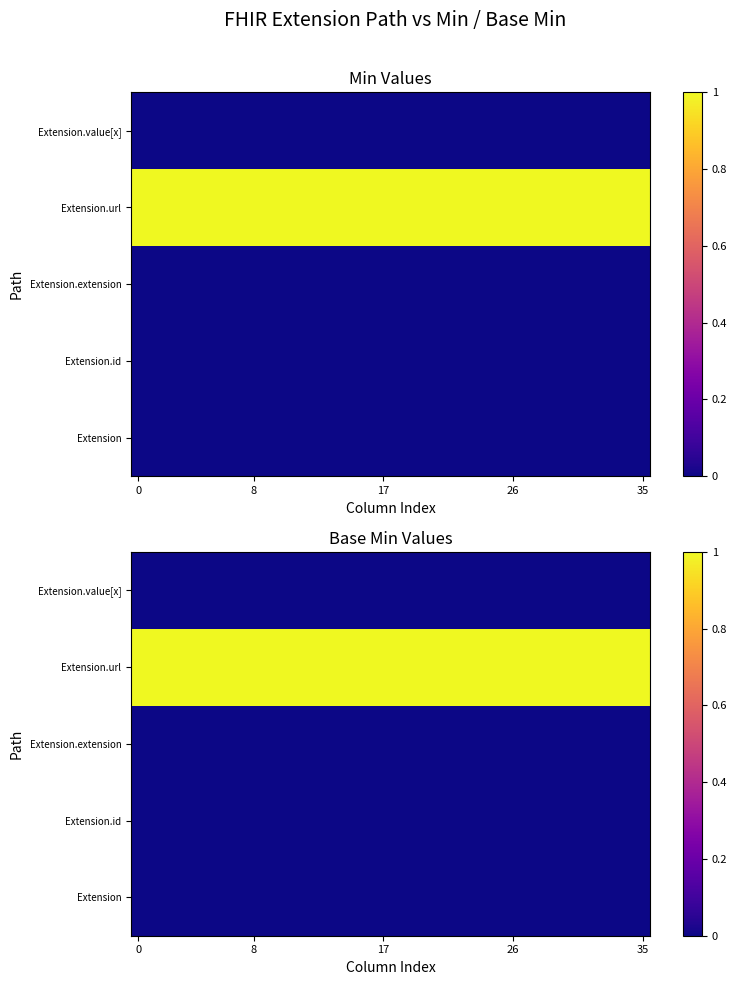

How many series are shown in this chart?

5